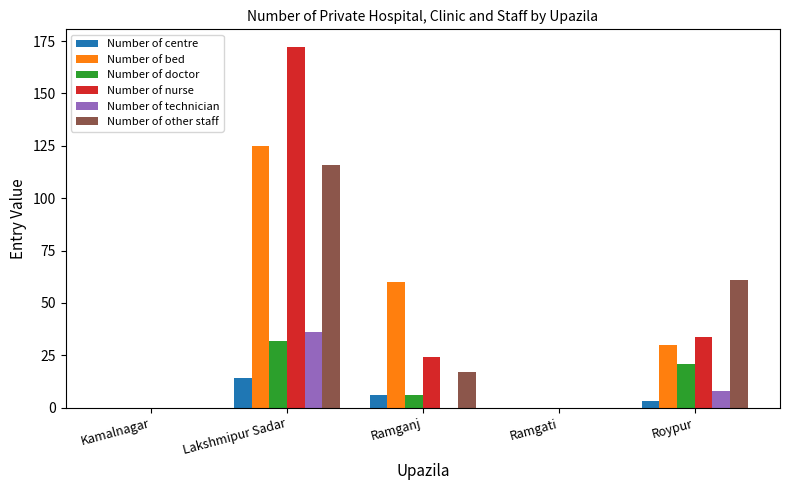

Reading left to right, extract all data points from this chart.

Number of centre: 0	14	6	0	3
Number of bed: 0	125	60	0	30
Number of doctor: 0	32	6	0	21
Number of nurse: 0	172	24	0	34
Number of technician: 0	36	0	0	8
Number of other staff: 0	116	17	0	61